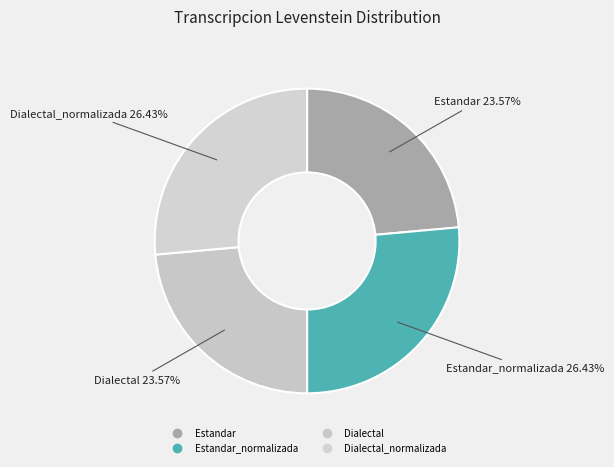

Does any single category account for the majority?

No